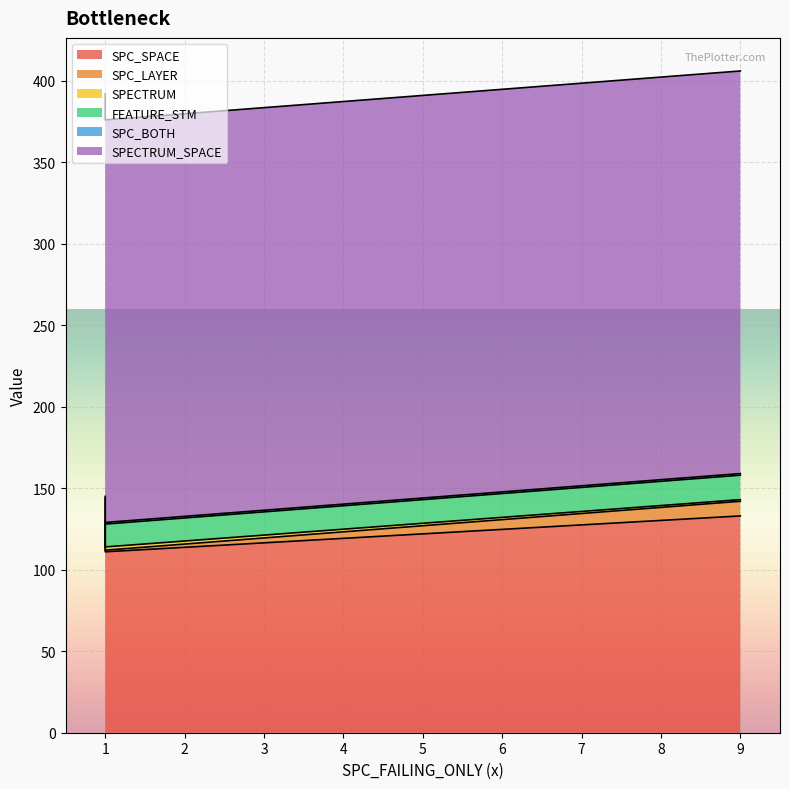

What is the value of the SPC_BOTH point at the 2nd from the left?

1